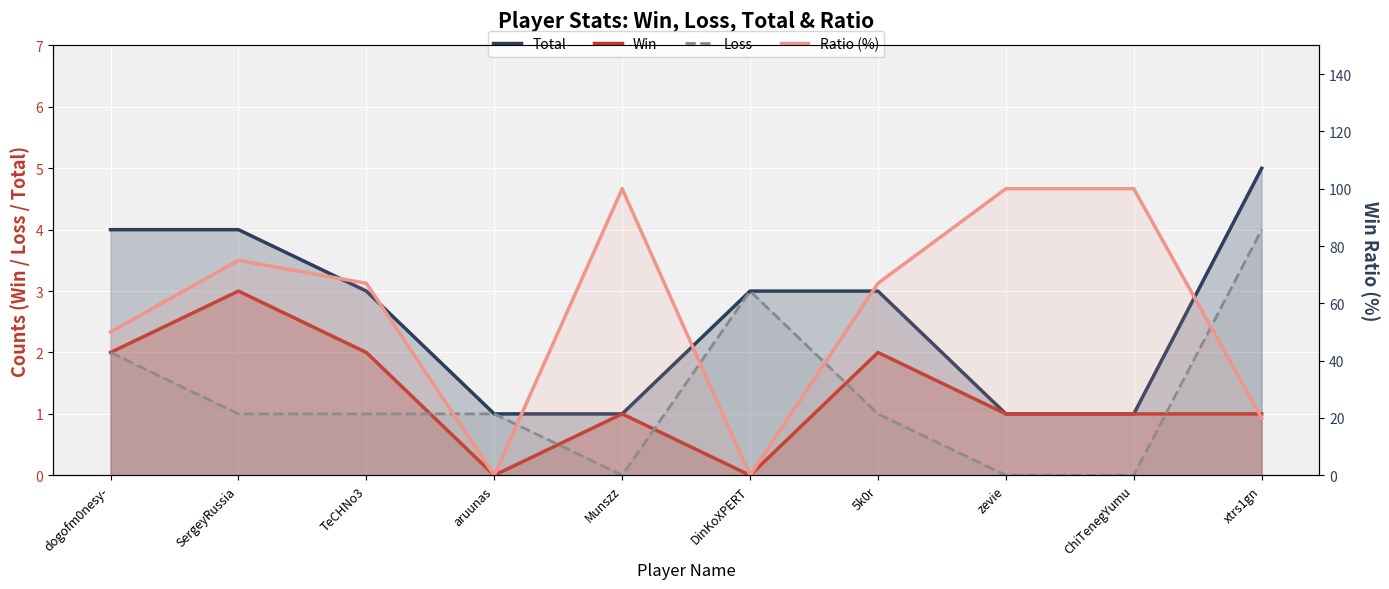

Reading right to left, list all the values displayed in this chart.

Total: xtrs1gn=5	ChiTenegYumu=1	zevie=1	5k0r=3	DinKoXPERT=3	Munszz=1	aruunas=1	TeCHNo3=3	SergeyRussia=4	dogofm0nesy-=4
Win: xtrs1gn=1	ChiTenegYumu=1	zevie=1	5k0r=2	DinKoXPERT=0	Munszz=1	aruunas=0	TeCHNo3=2	SergeyRussia=3	dogofm0nesy-=2
Loss: xtrs1gn=4	ChiTenegYumu=0	zevie=0	5k0r=1	DinKoXPERT=3	Munszz=0	aruunas=1	TeCHNo3=1	SergeyRussia=1	dogofm0nesy-=2
Ratio (%): xtrs1gn=20	ChiTenegYumu=100	zevie=100	5k0r=67	DinKoXPERT=0	Munszz=100	aruunas=0	TeCHNo3=67	SergeyRussia=75	dogofm0nesy-=50